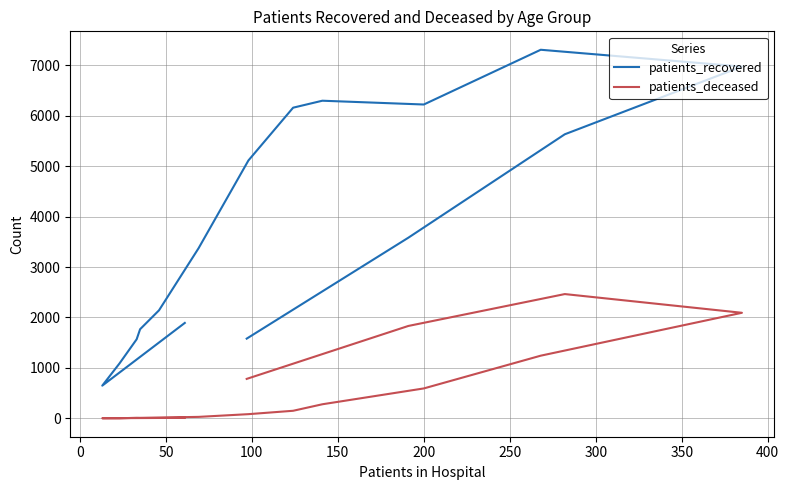

Reading right to left, extract all data points from this chart.

patients_recovered: 1581	3581	5631	6973	7306	6221	6296	6158	5112	3372	2142	1767	1568	1088	649	1892
patients_deceased: 783	1832	2464	2093	1243	594	280	151	84	30	16	11	12	2	3	11